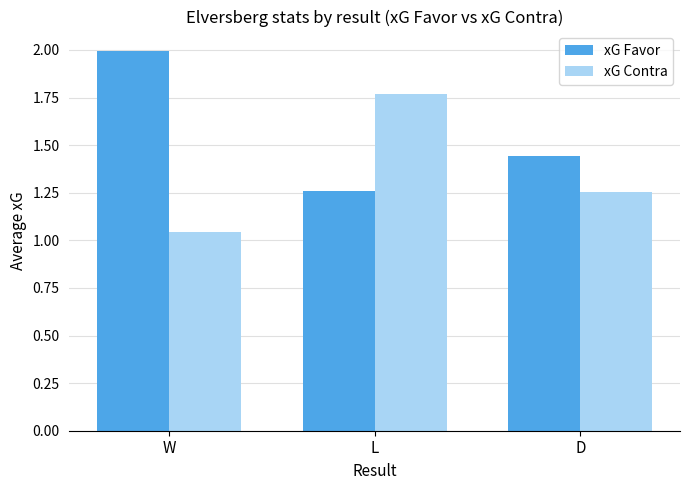

What is the difference between the second highest and minimum values in the xG Contra series?

0.2